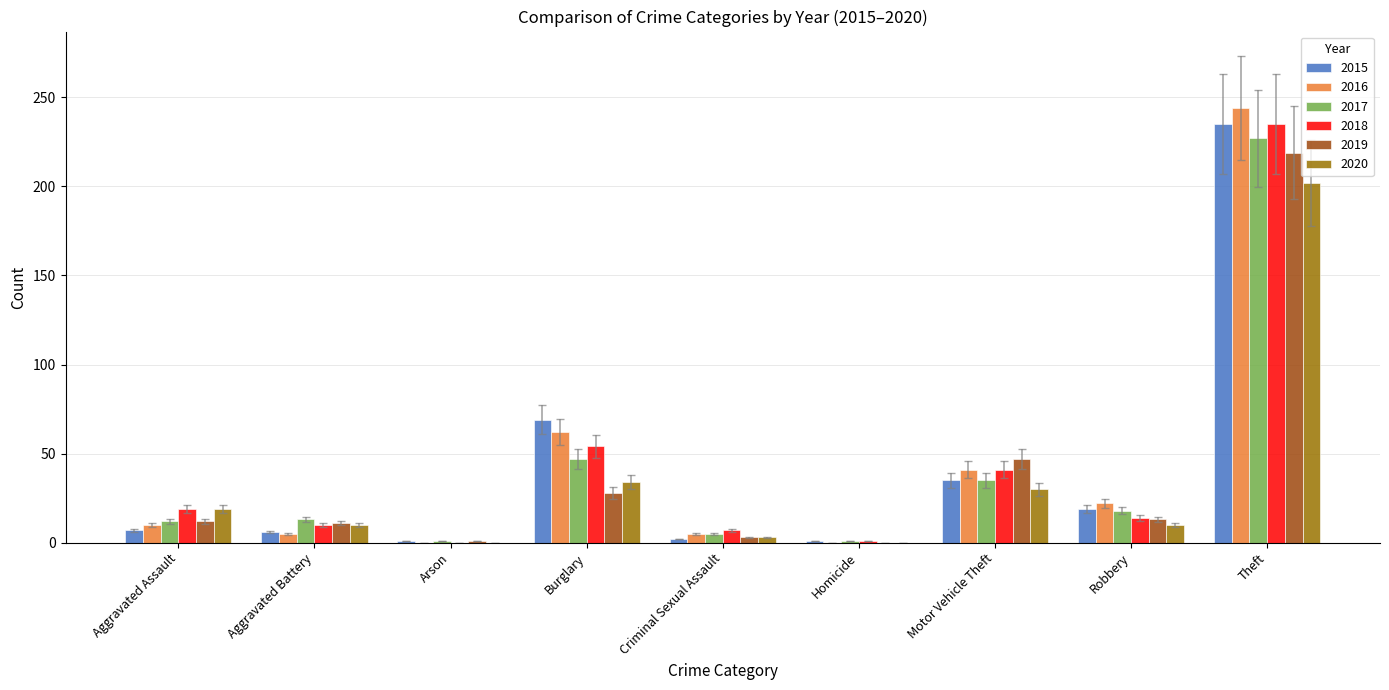

What is the total value across all series at Robbery?

96